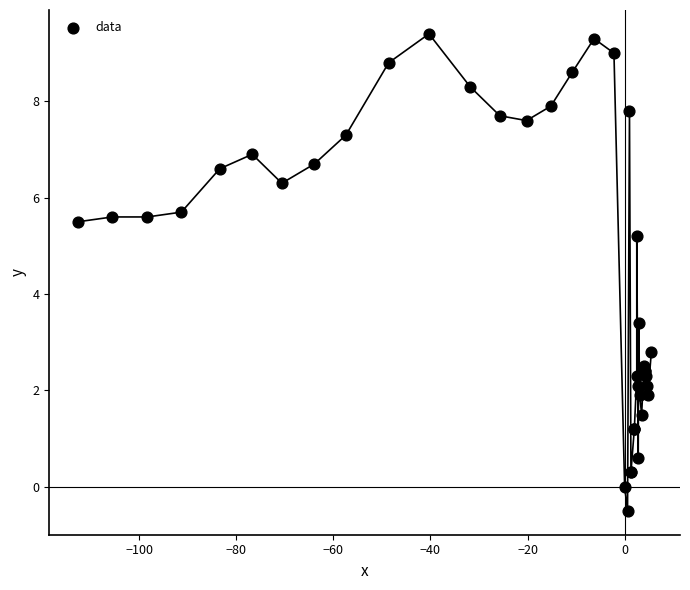

What Y value in the scatter plot is closest to 4?

3.4